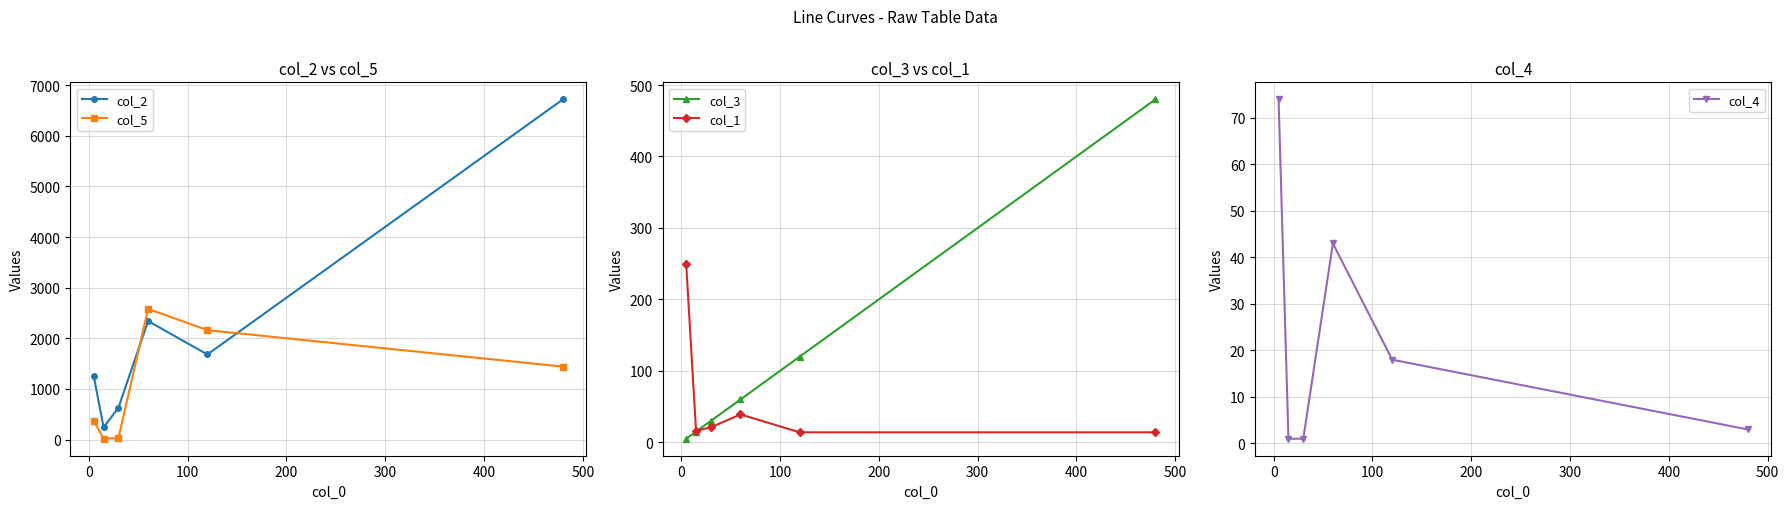

True or false: col_3 and col_5 cross at least once.

False